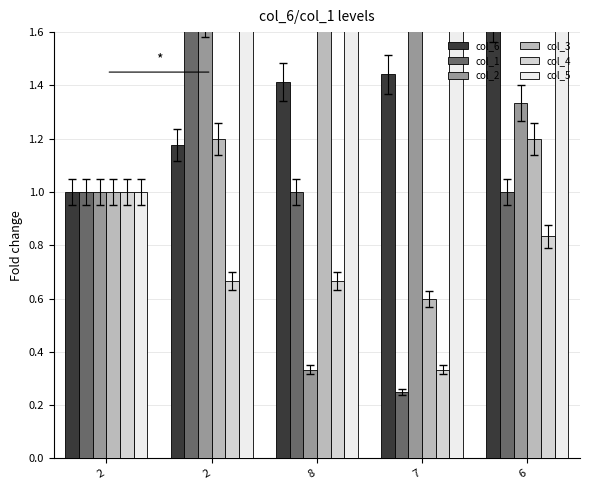

Is it true that col_2 equals 0.2 at 8?

False